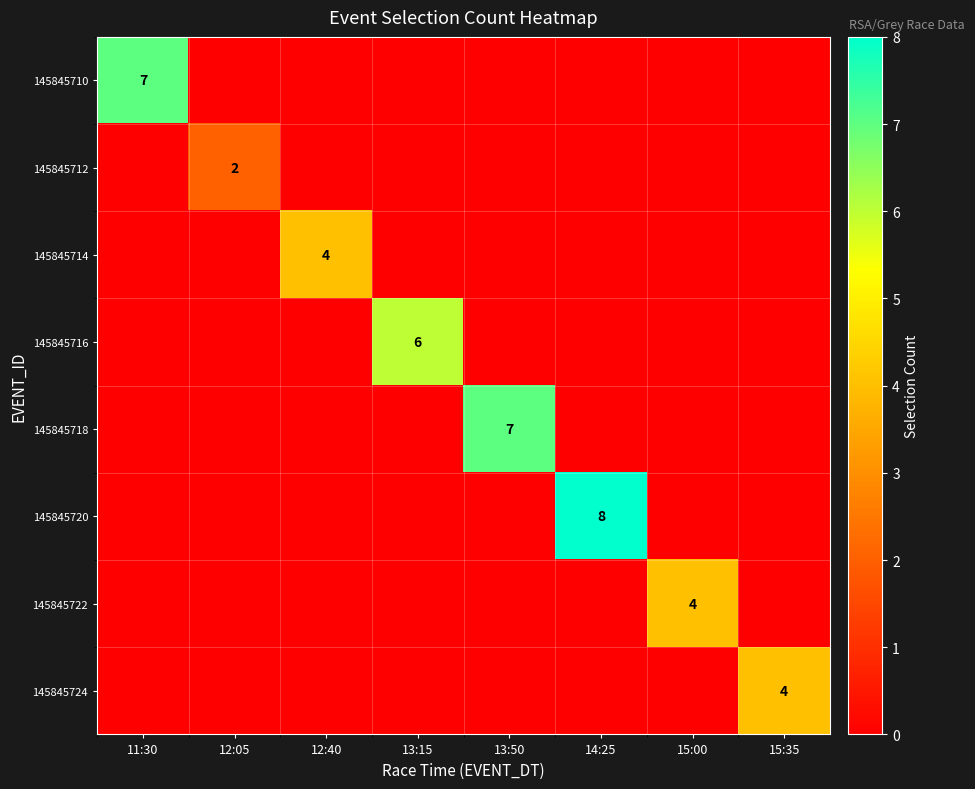

The 145845724 series shows 4 at 15:35. True or false?

True